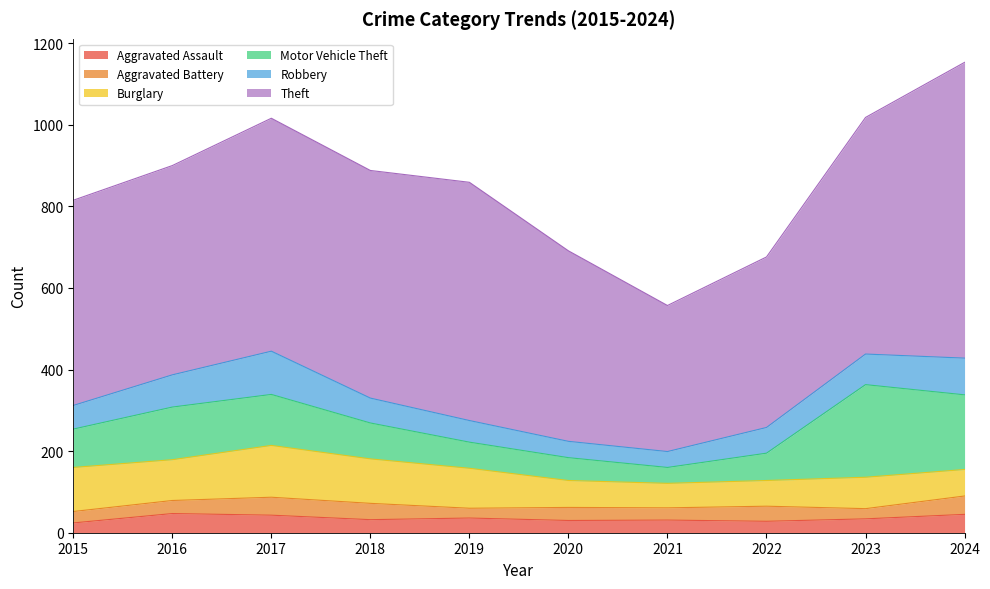

In Theft, how many points are higher than both neighbors (excluding endpoints)?

2